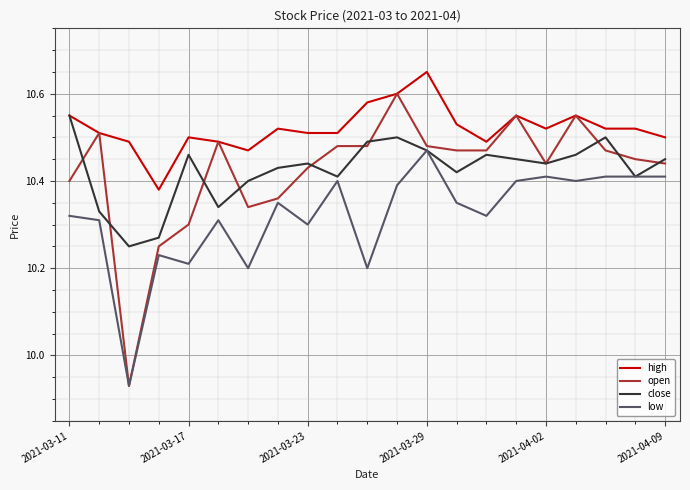

True or false: high and low intersect in this chart.

False